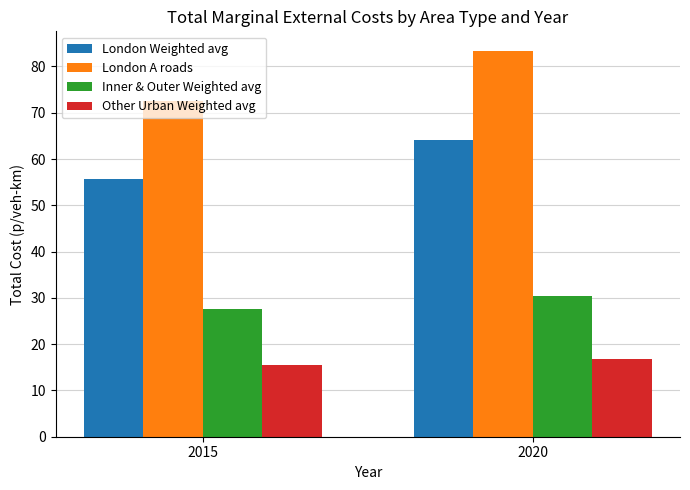

How many bars are there in each group?

4